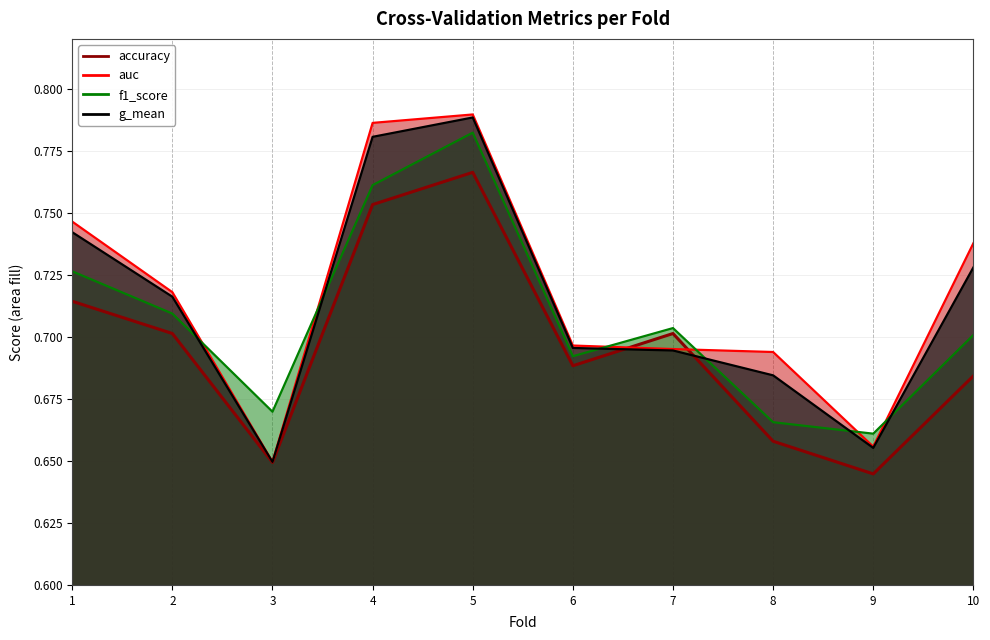

True or false: f1_score and g_mean intersect in this chart.

True